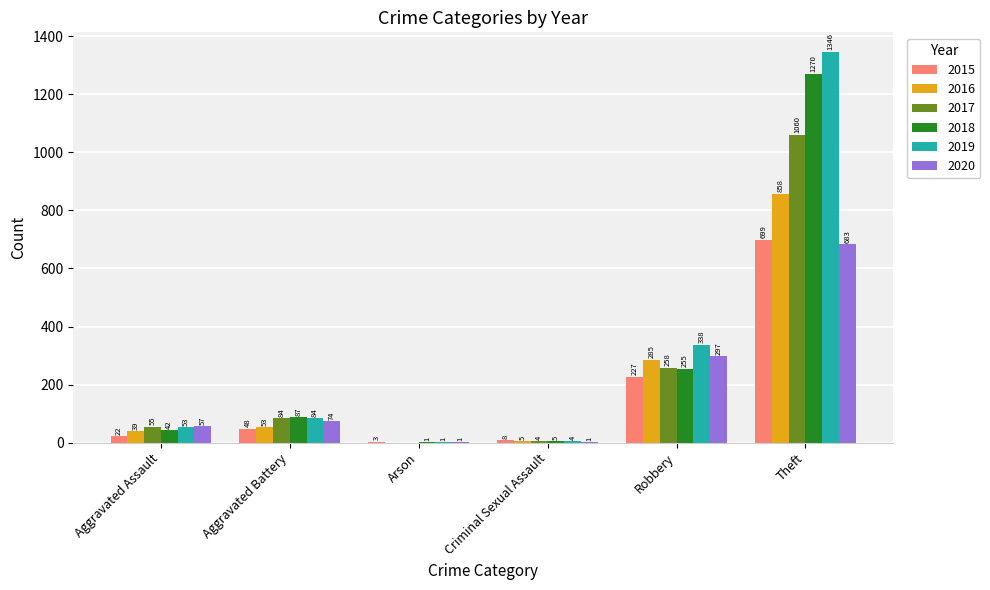

At which label is 2018 closest to 635?

Robbery